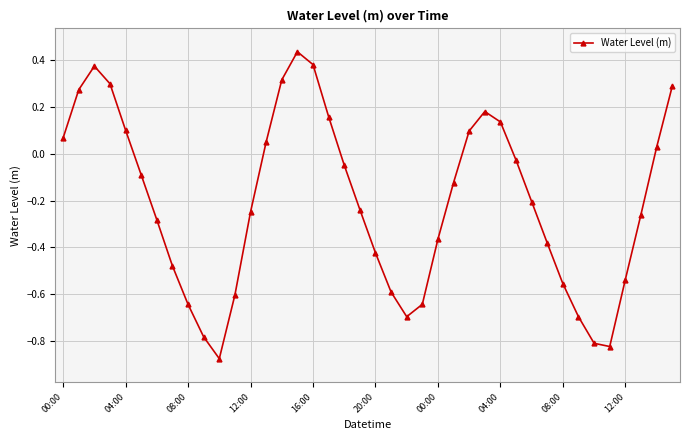

What is the difference between the second highest and second lowest values?

1.2